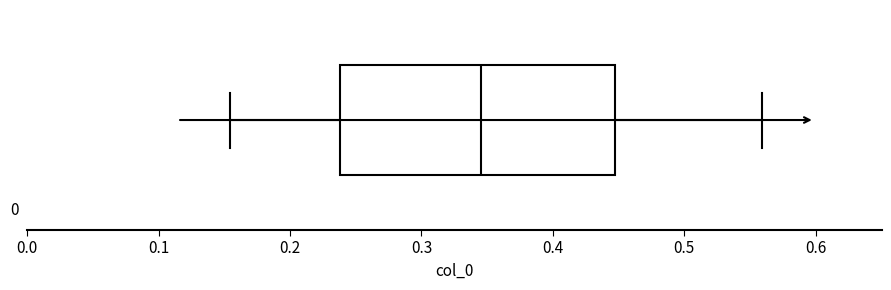

Read this box plot against the x-axis: the position of the median line, the range covered by the box, and the ends of both whiskers. The values are not printed on the chart, so give them approximately, as read against the axis.

median 0.34, box 0.24 to 0.45, whiskers 0.15 to 0.56